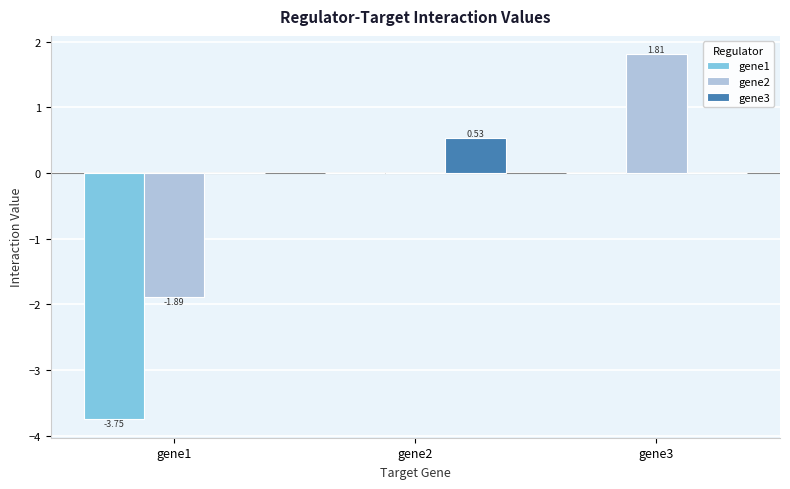

Which series changed the most between gene1 and gene2?

gene1